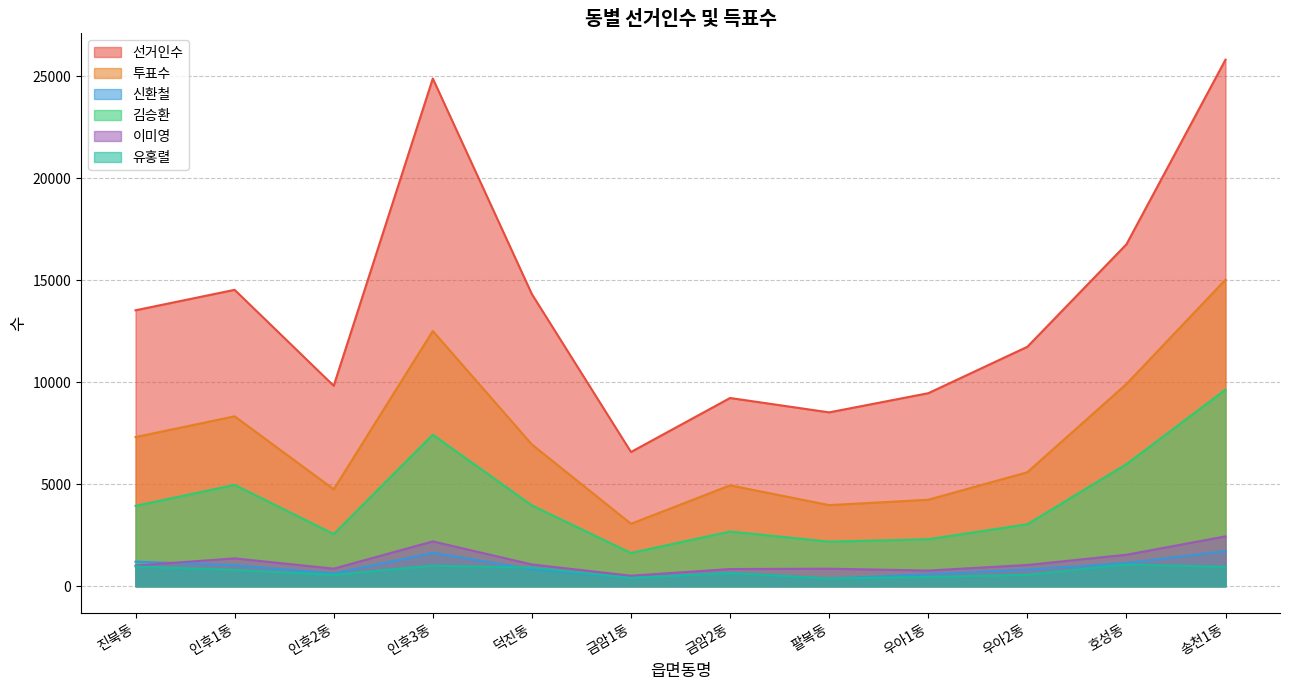

Is it true that 김승환 equals 5988 at 호성동?

True